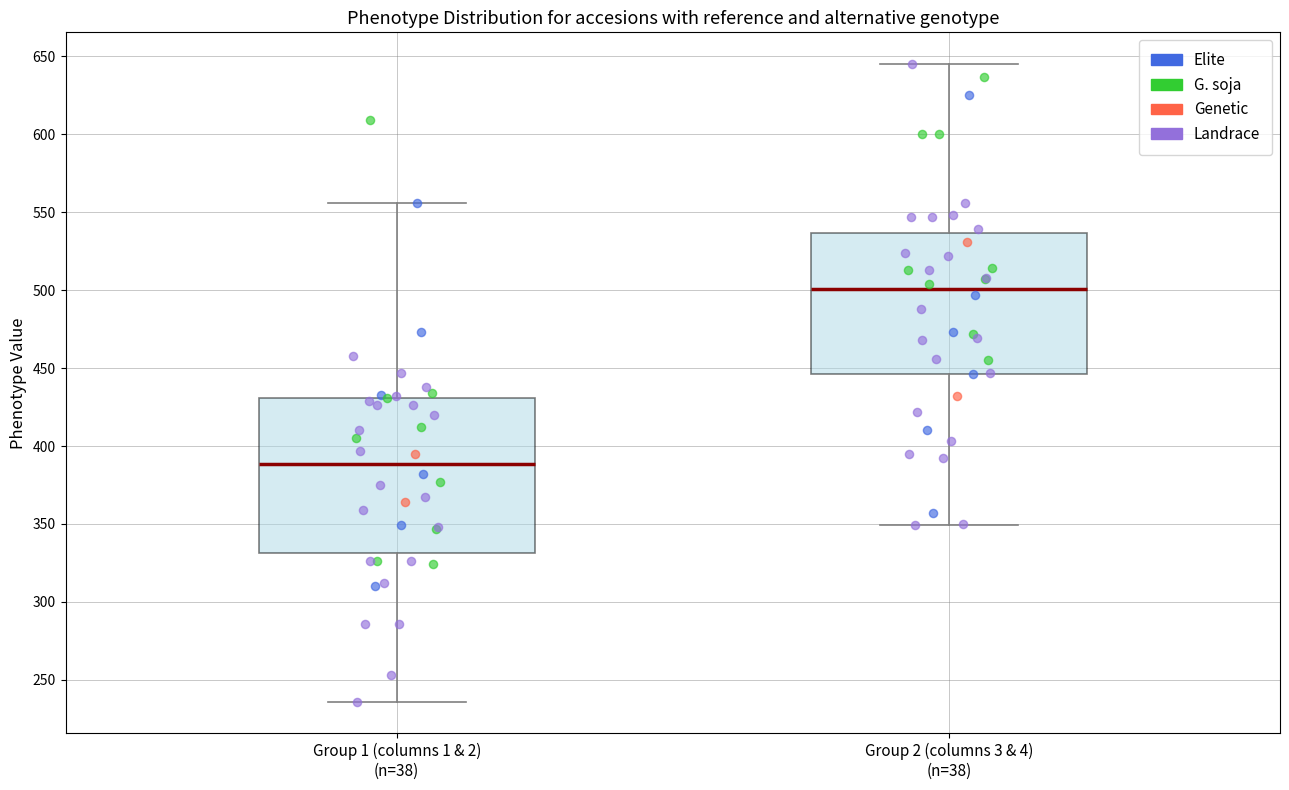

Where does the upper whisker of the box for Group 2 (columns 3 & 4) (n=38) end on the y-axis? The values are not printed on the chart, so give them approximately, as read against the axis.

645